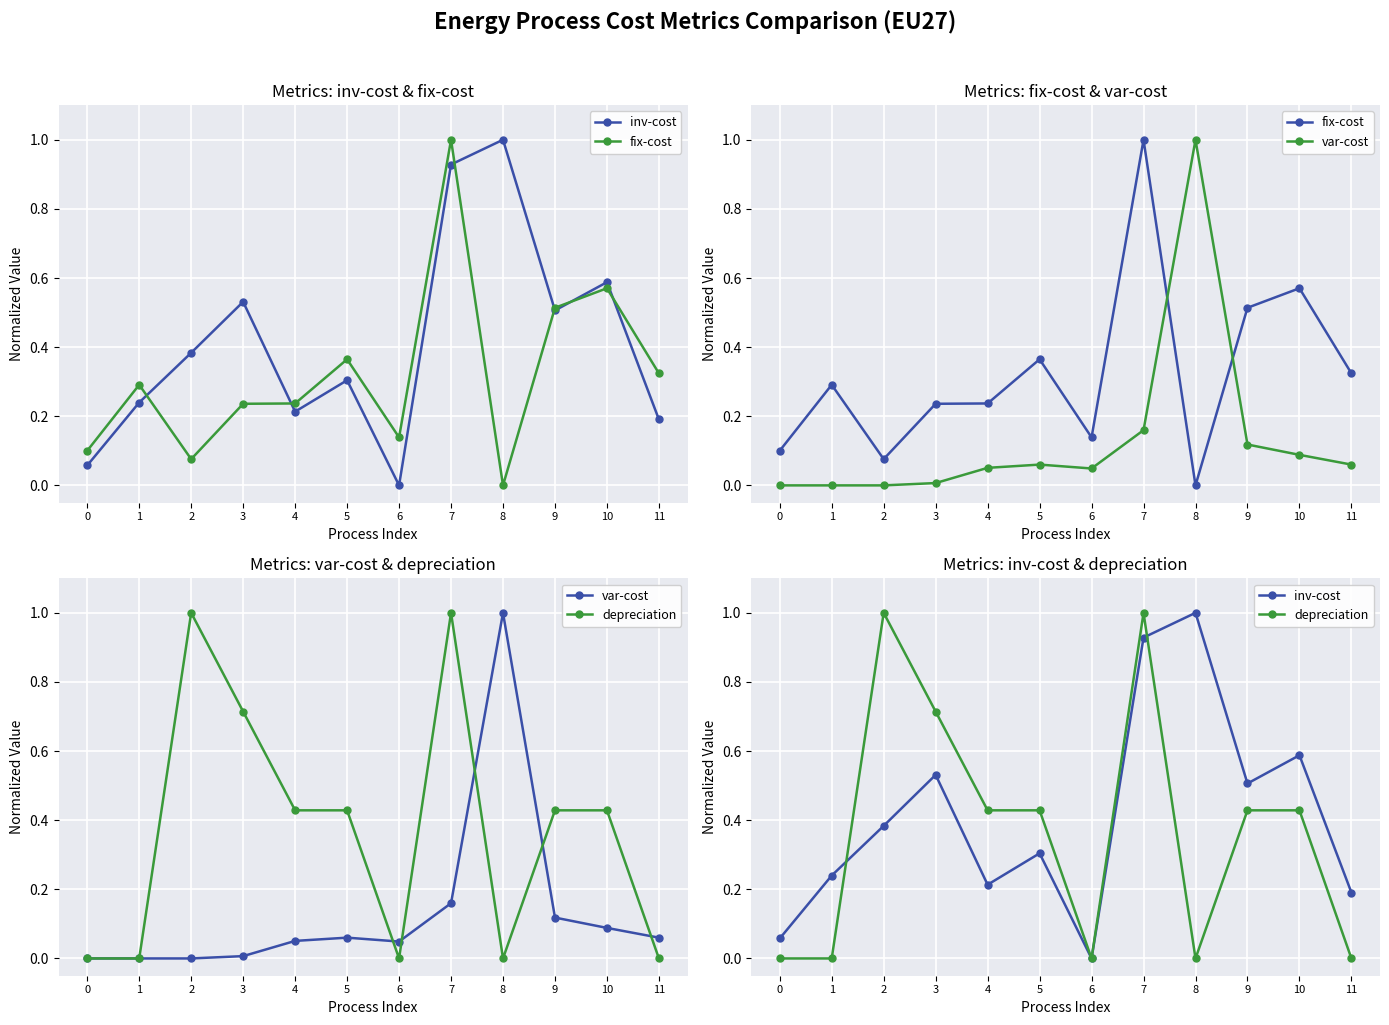

How many data points in fix-cost are above 0?

11